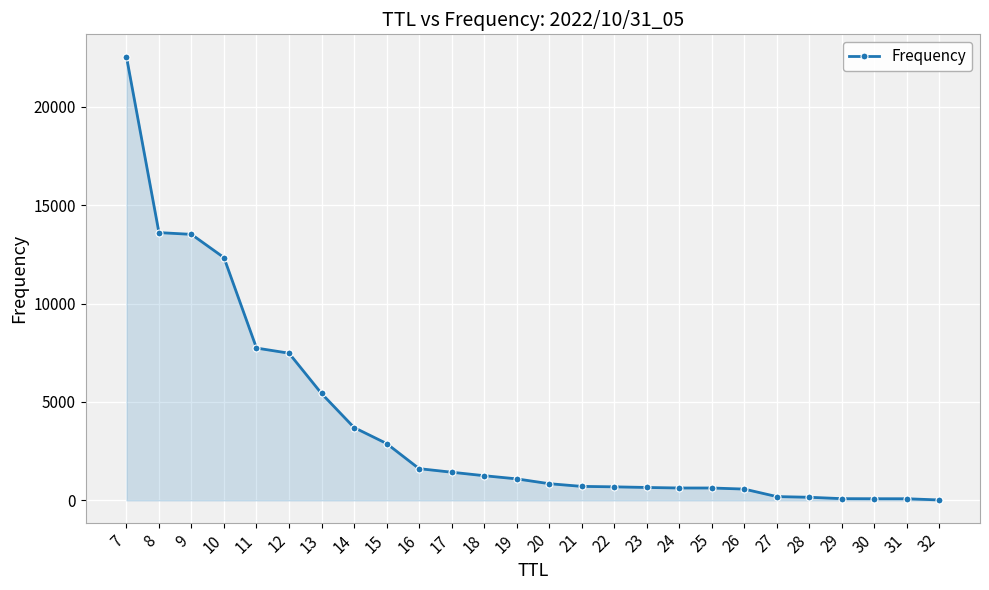

Is it true that the value at 26 is 575?

True